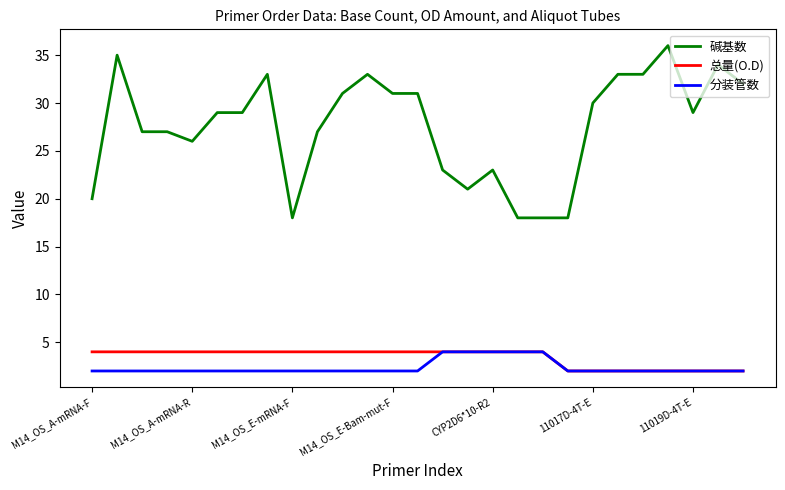

True or false: 分装管数 and 碱基数 cross at least once.

False